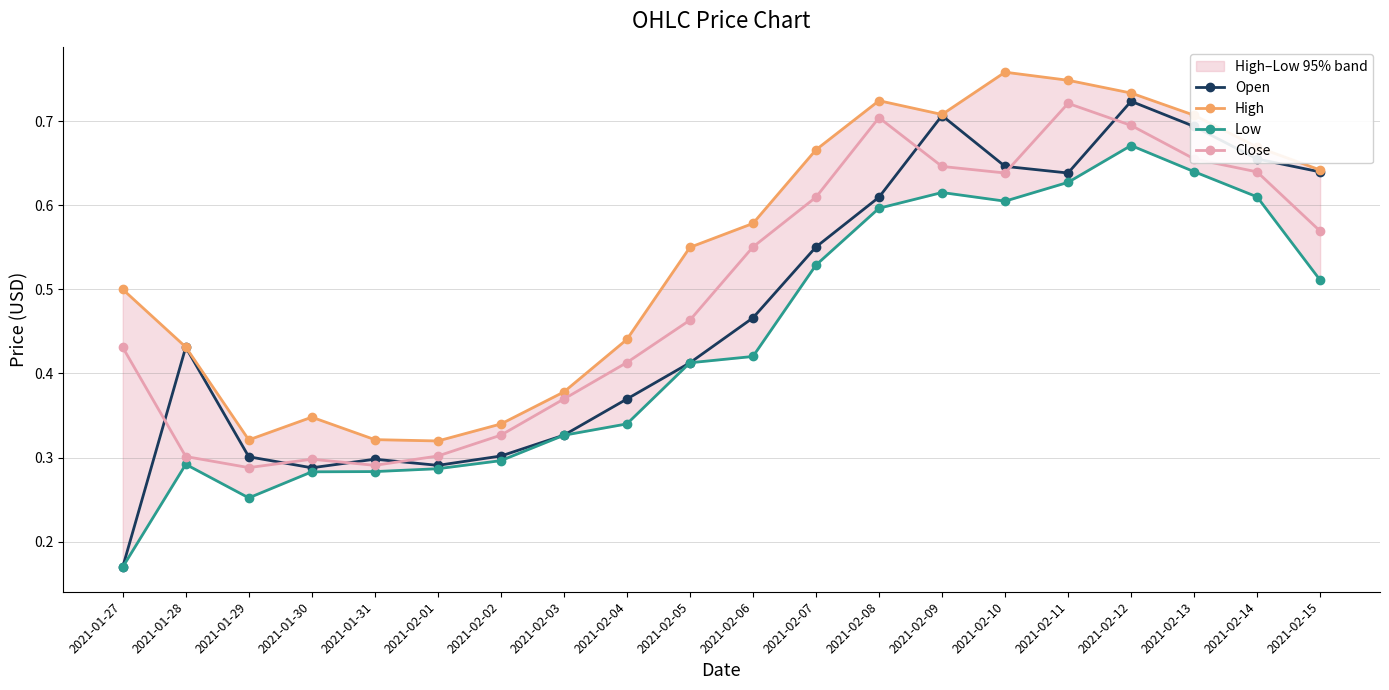

Is this an area chart (filled region under the line)?

No